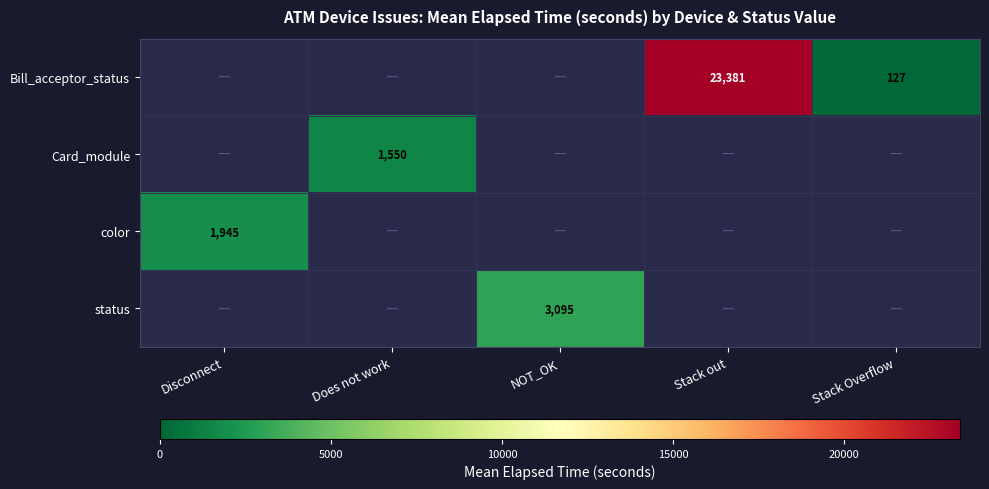

How many data points does each series have?

5